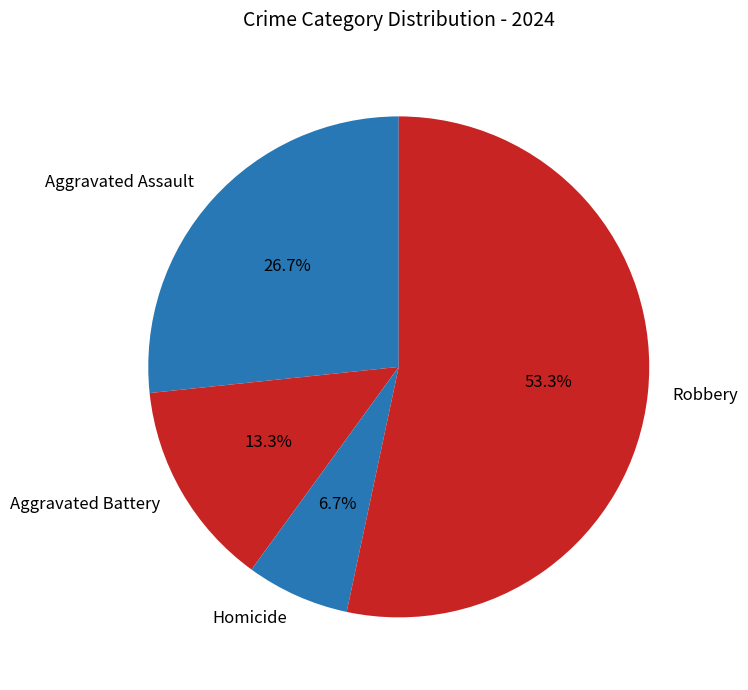

The Aggravated Battery slice represents 26% of the pie. True or false?

False